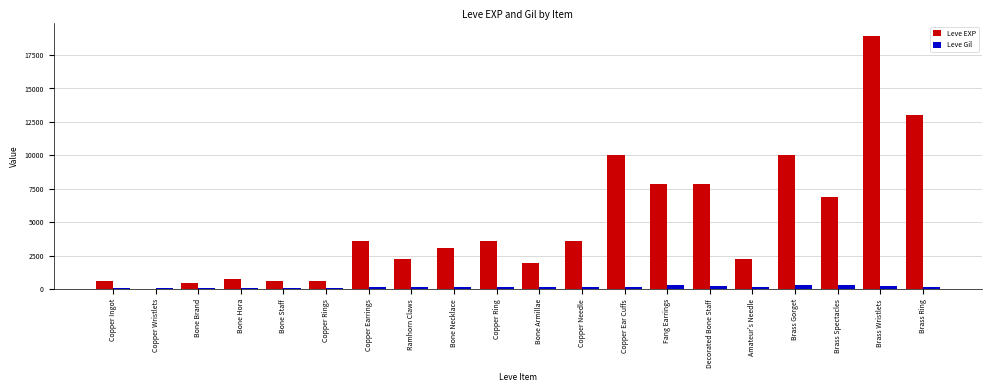

What is the average value of the Leve EXP series?

4896